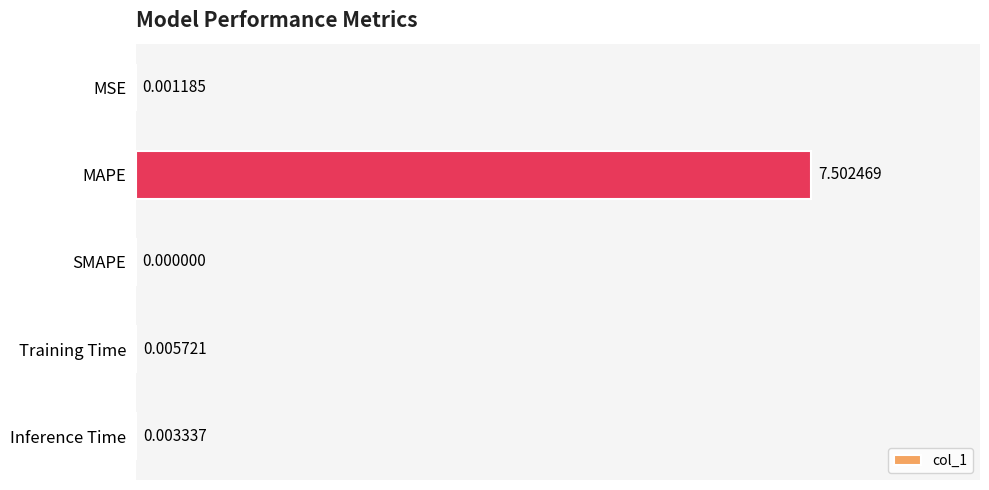

What is the sum of all values?

7.5